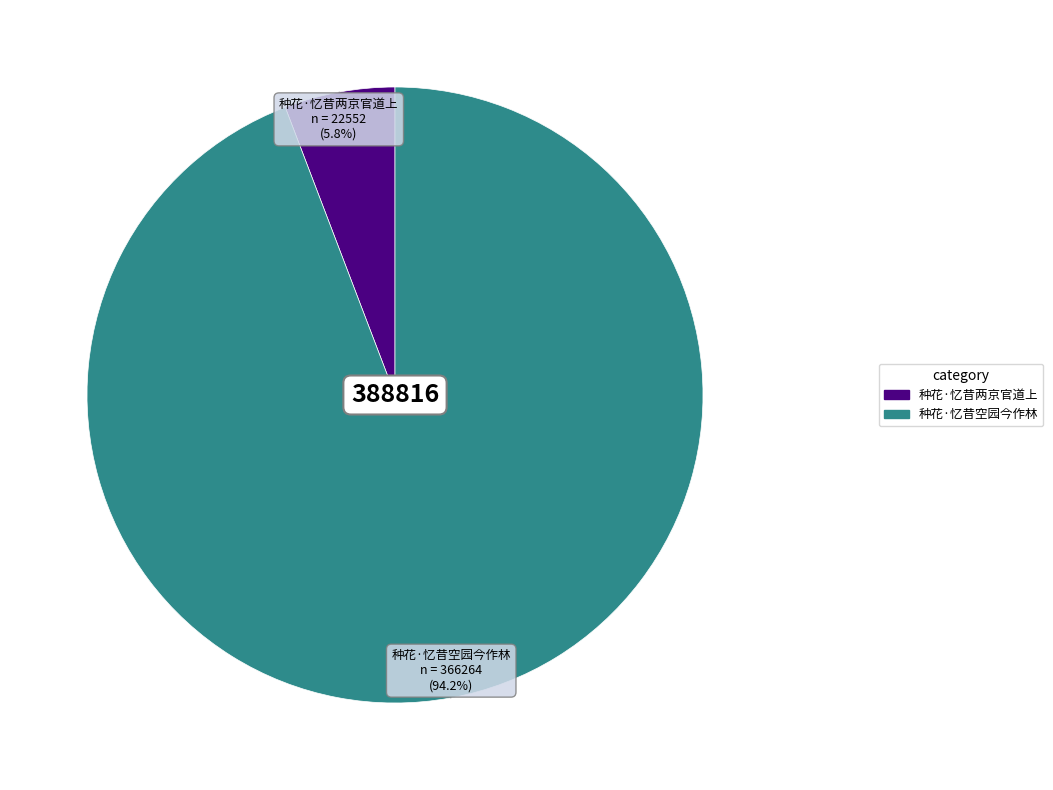

Between 种花·忆昔两京官道上 and 种花·忆昔空园今作林, which is larger?

种花·忆昔空园今作林